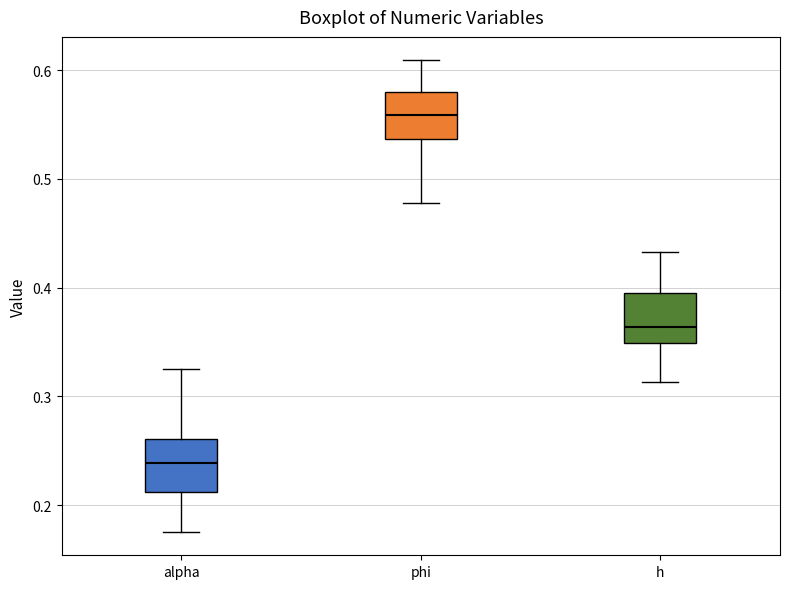

Reading left to right, transcribe this box plot: for each box, give where its median line is, the range the box spans, and where its two whiskers end, as read against the y-axis. The values are not printed on the chart, so give them approximately, as read against the axis.

alpha: median 0.24, box 0.21 to 0.26, whiskers 0.18 to 0.33
phi: median 0.56, box 0.54 to 0.58, whiskers 0.48 to 0.61
h: median 0.36, box 0.35 to 0.40, whiskers 0.31 to 0.43